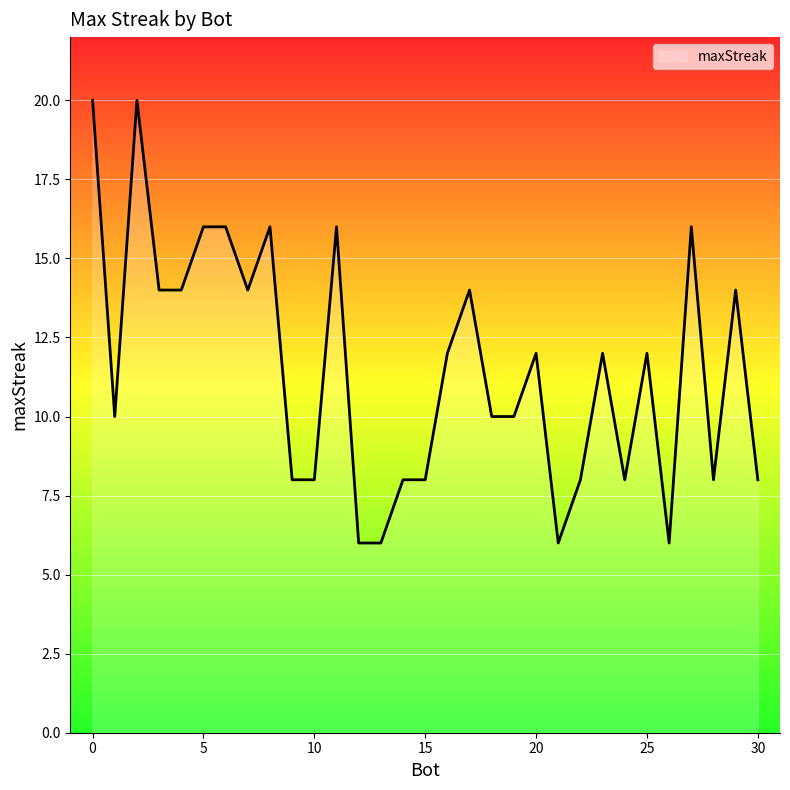

What is the difference between the maximum and minimum values?

14